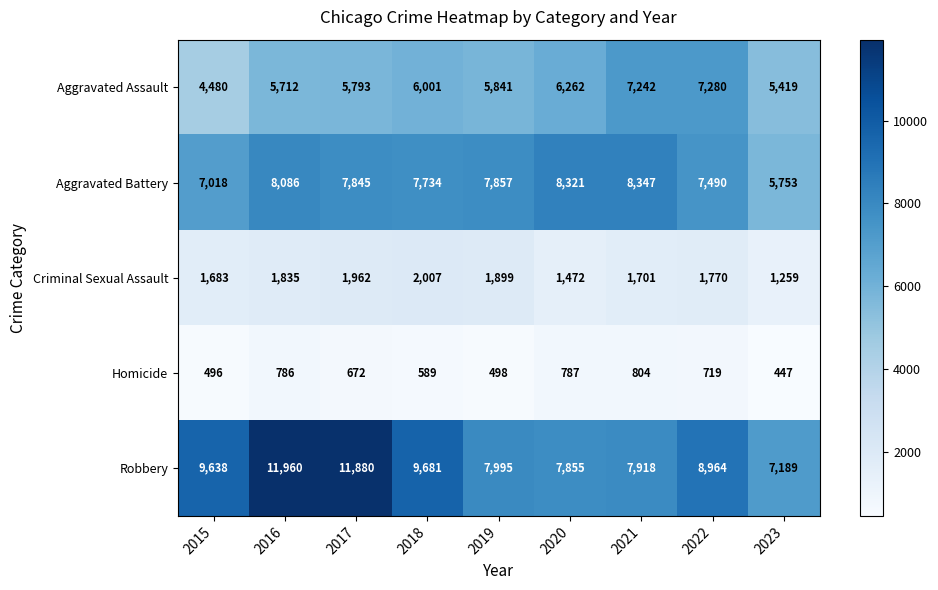

At how many categories does at least one series exceed 6444?

9